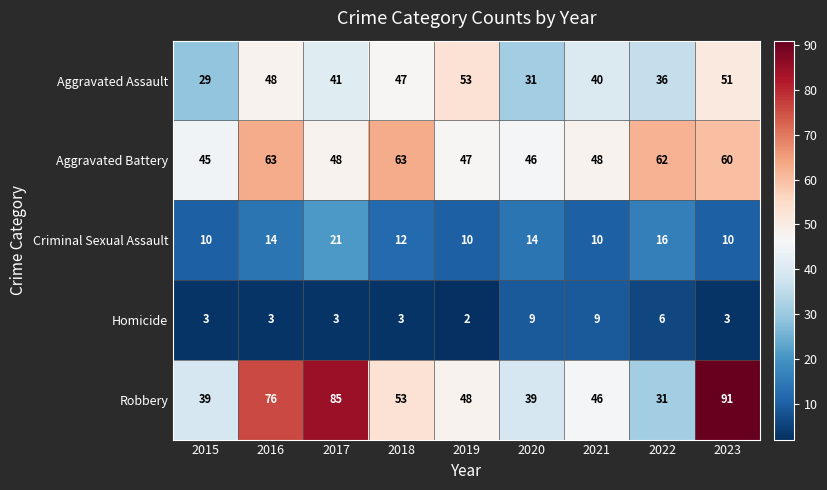

What is the lowest value of the Robbery series?

31